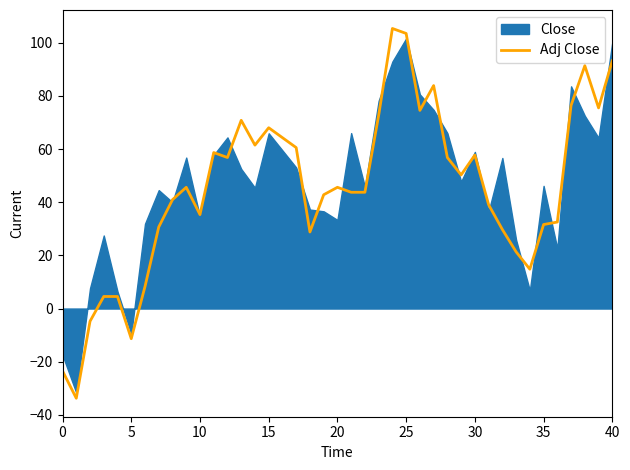

Is it true that Adj Close equals 26.6 at 30?

False